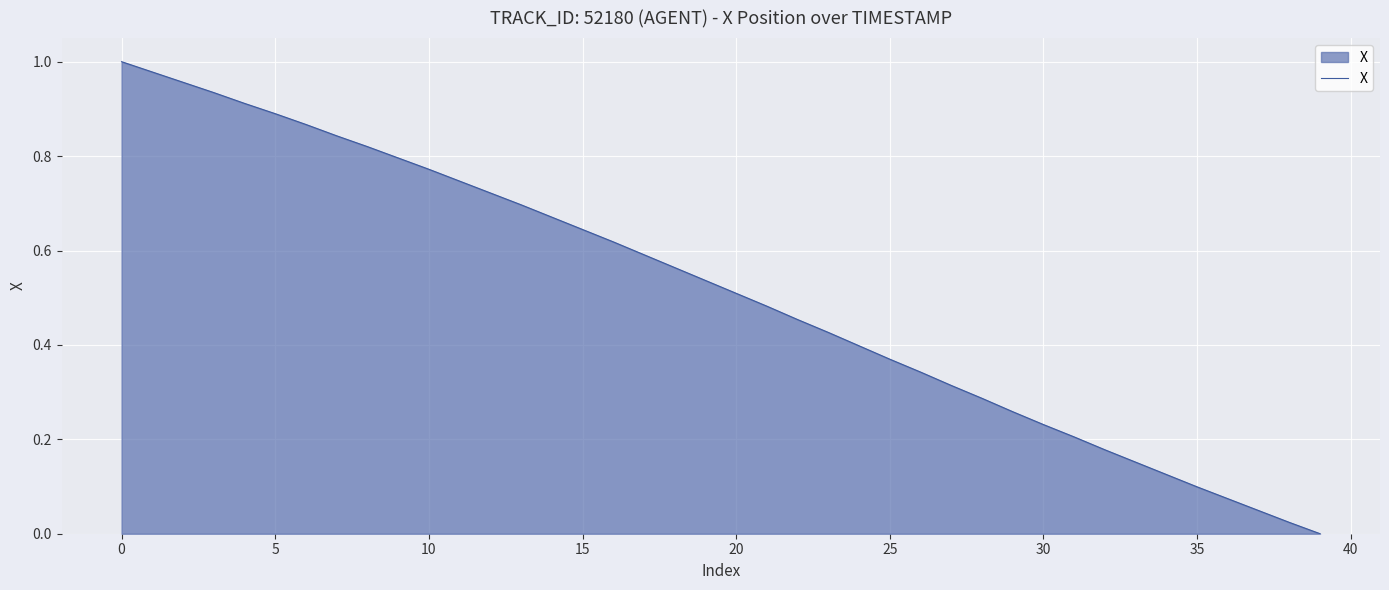

What is the sum of all values?

20.5